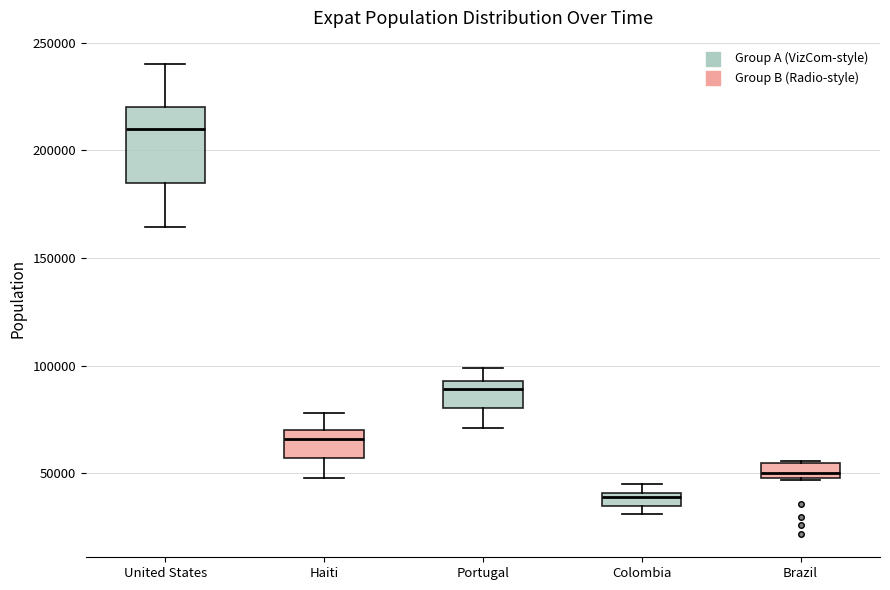

Which box's median line is the lowest?

Colombia